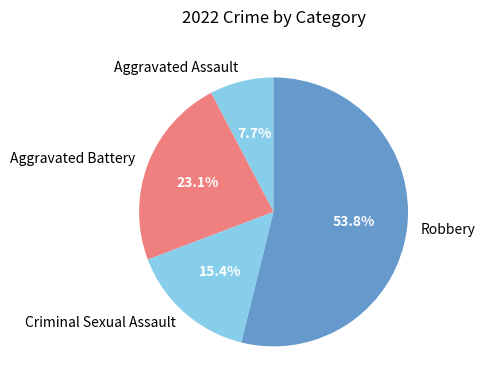

What percentage is NOT represented by Aggravated Assault?

92.3%